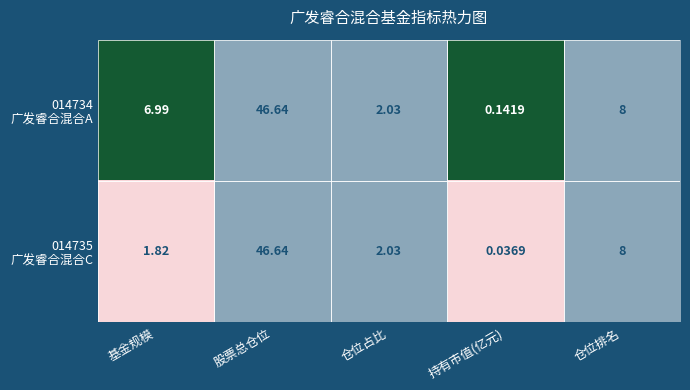

At which category is the sum across all series the highest?

股票总仓位